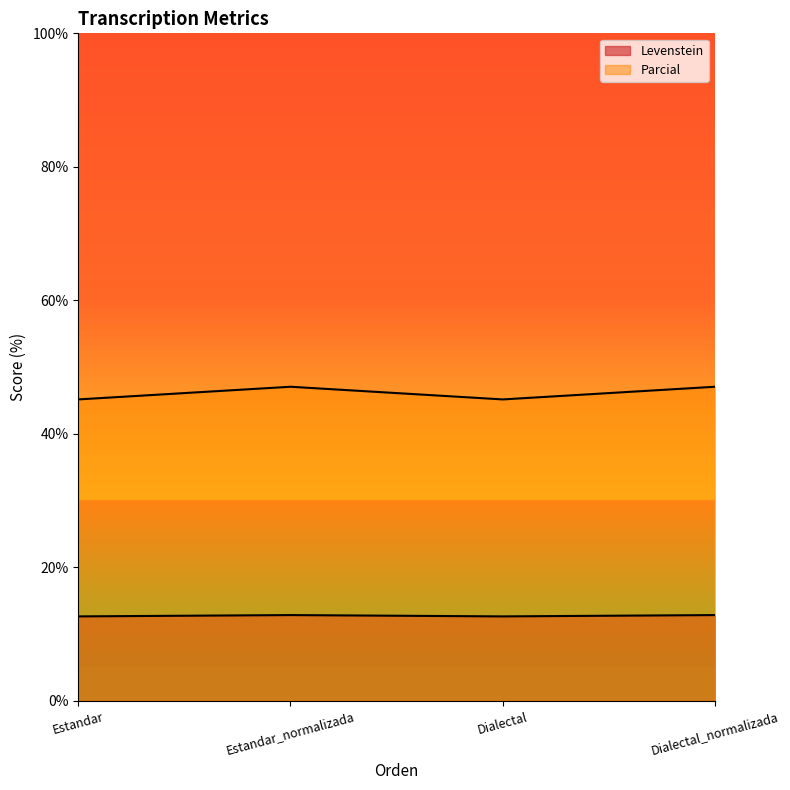

Reading left to right, transcribe all the data shown in this chart.

Levenstein: Estandar=12.7	Estandar_normalizada=12.9	Dialectal=12.7	Dialectal_normalizada=12.9
Parcial: Estandar=45.2	Estandar_normalizada=47.1	Dialectal=45.2	Dialectal_normalizada=47.1